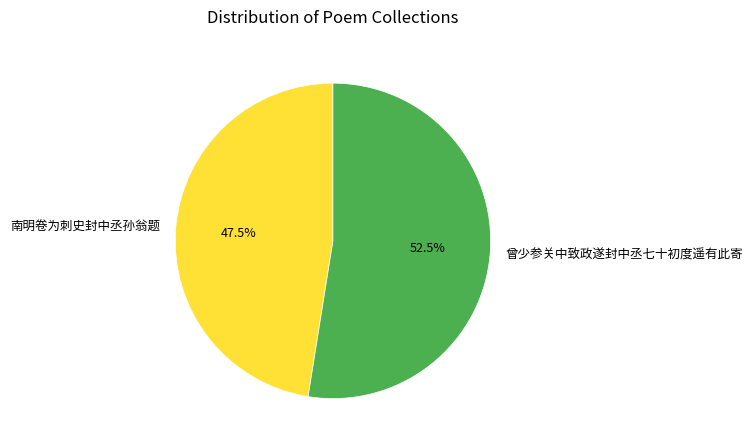

Is 南明卷为刺史封中丞孙翁题 the majority of the pie?

No